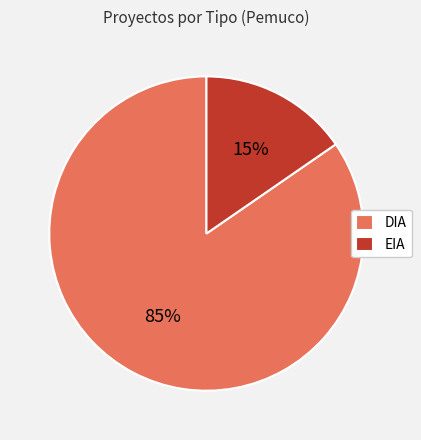

Count the number of slices in the pie.

2